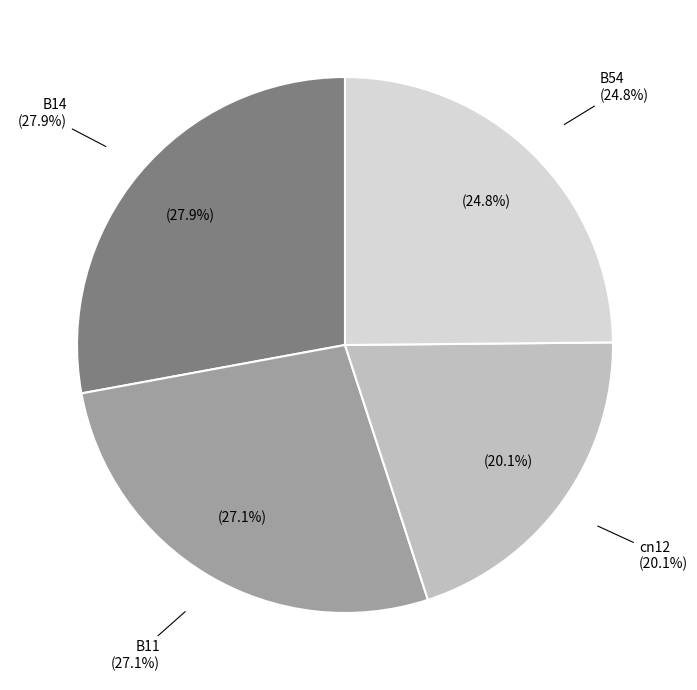

Which has a higher value, B54 or B11?

B11